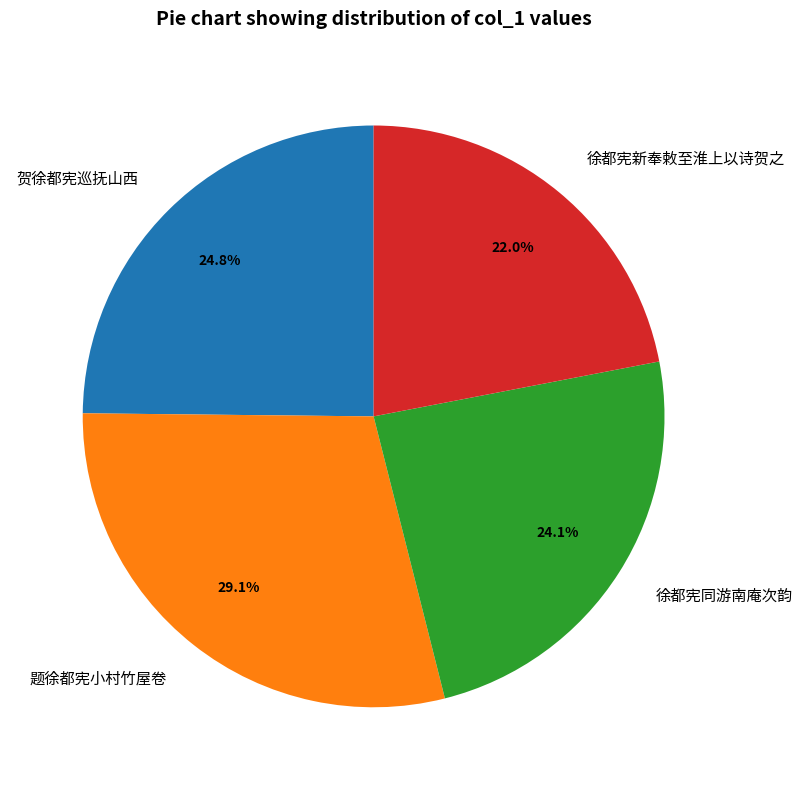

Is it true that 徐都宪同游南庵次韵 is 24% of the pie?

True